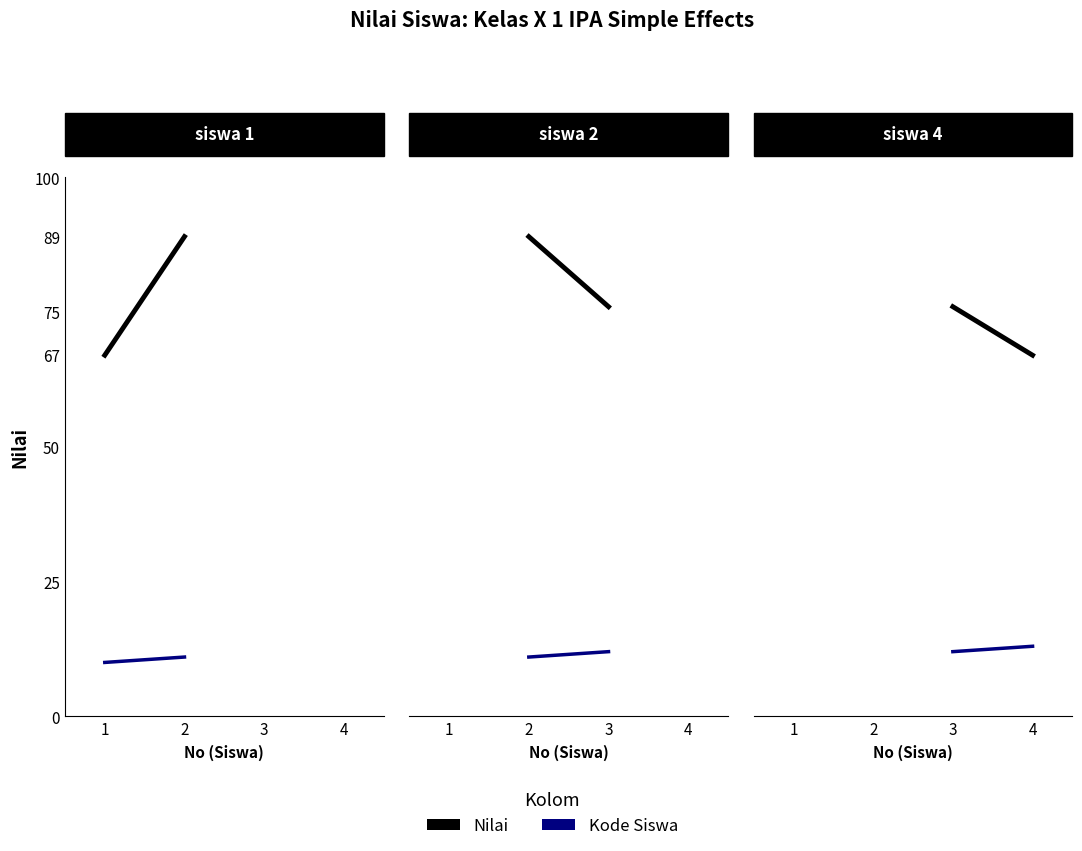

What are all the series names shown in the legend?

Nilai, Kode Siswa